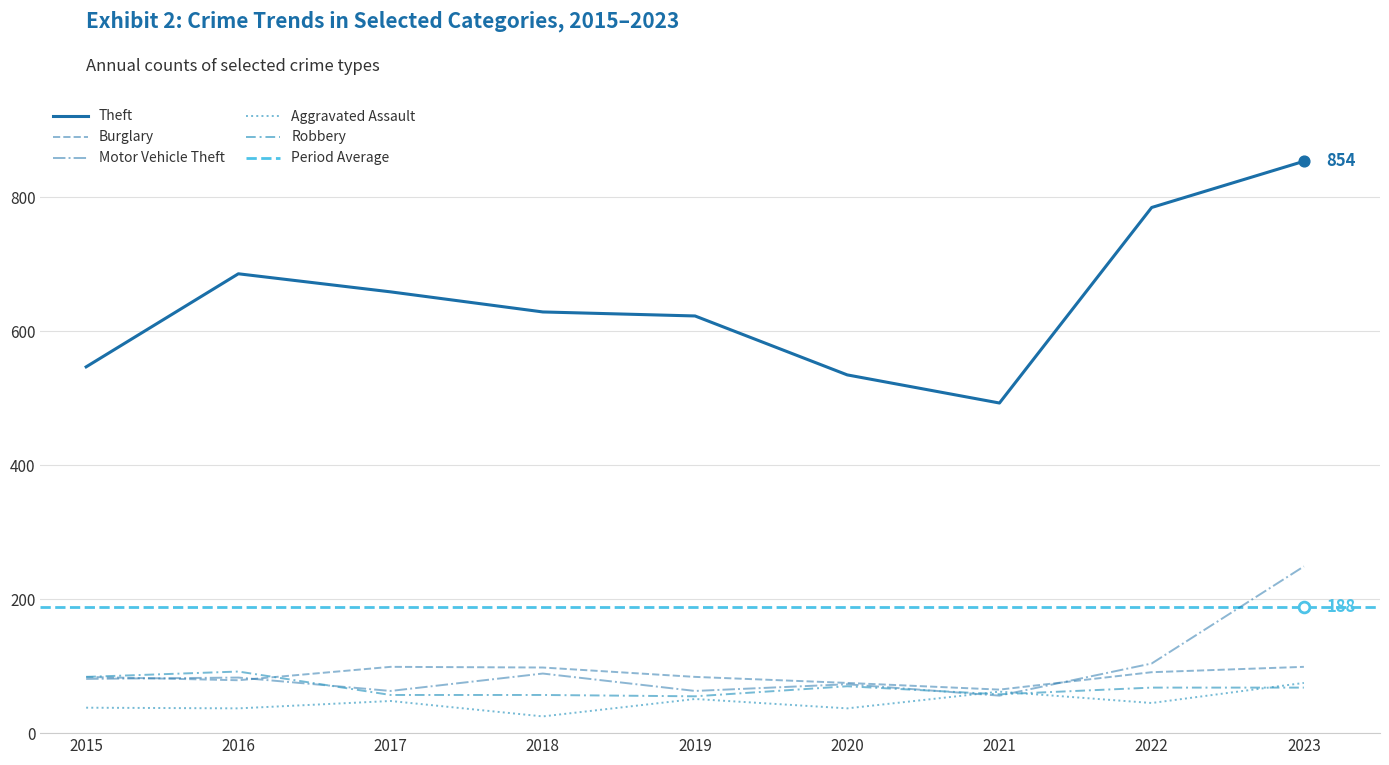

What is the ratio of the value at 2023 to the value at 2019?

1.4